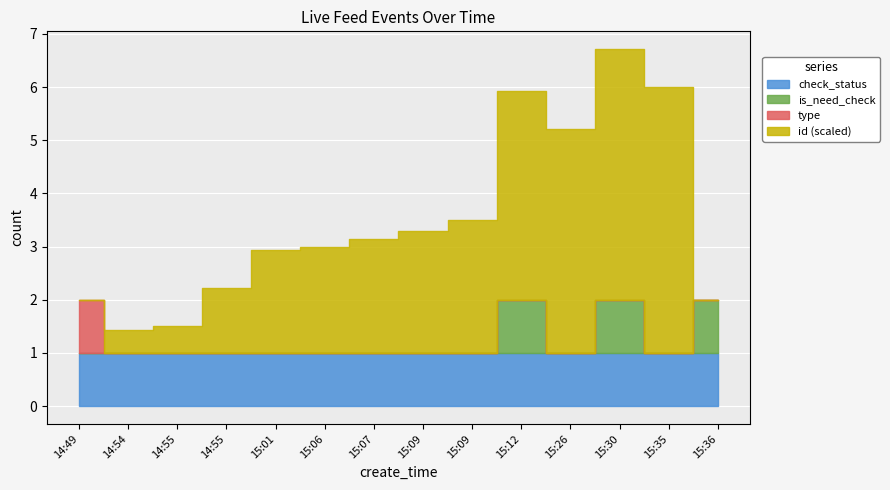

Which series changed the most between 15:26 and 15:36?

id